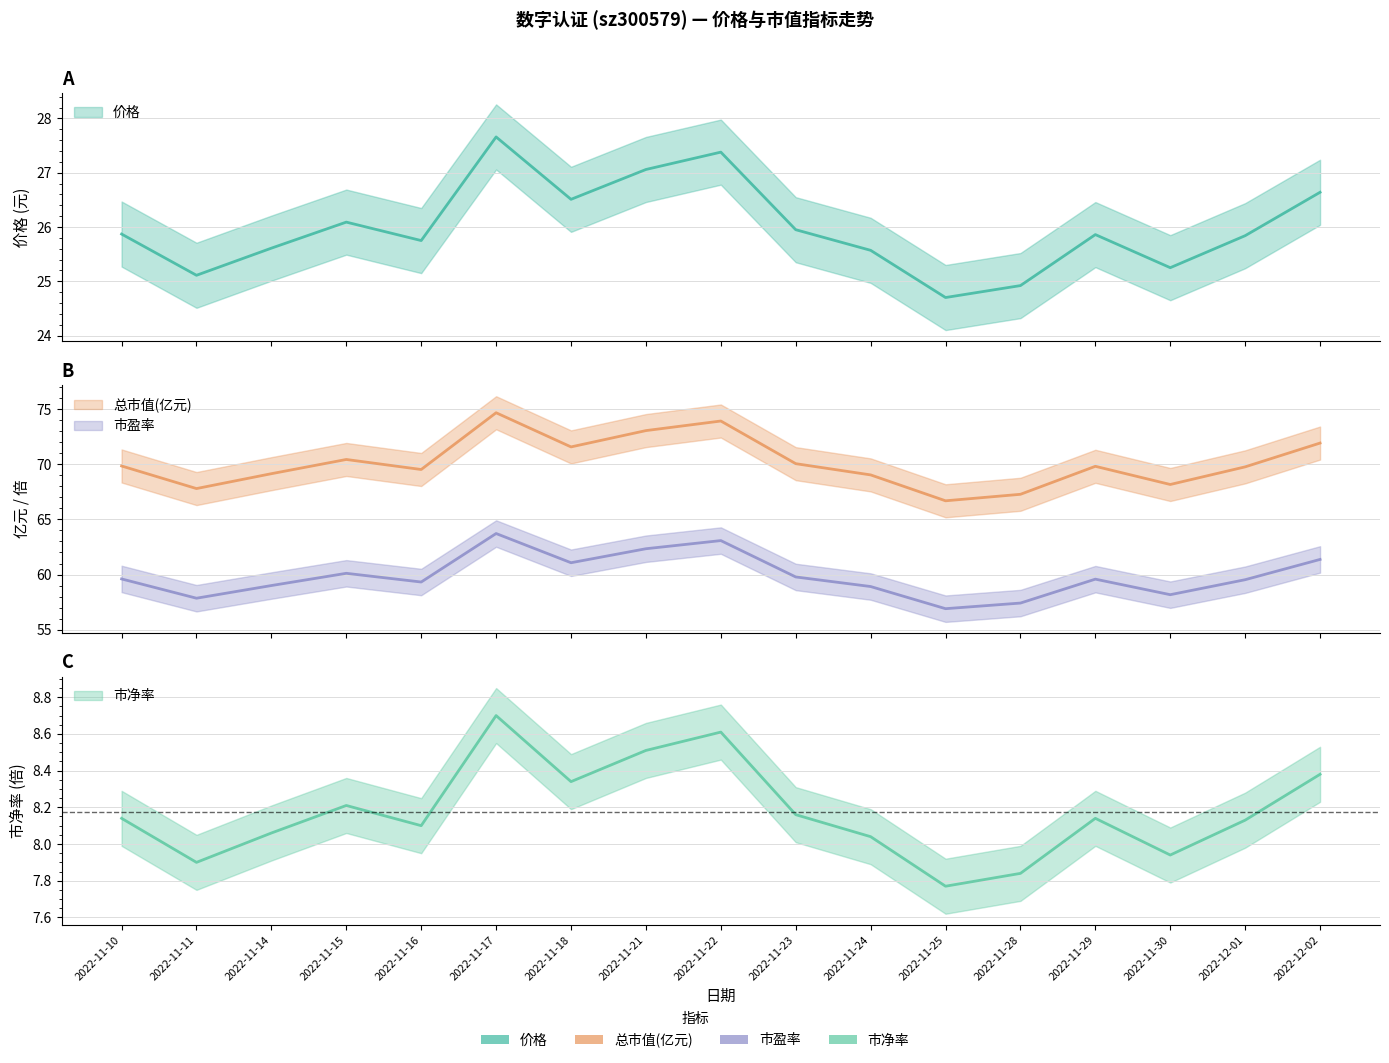

Where does the 市盈率 series first go above 59?

2022-11-10